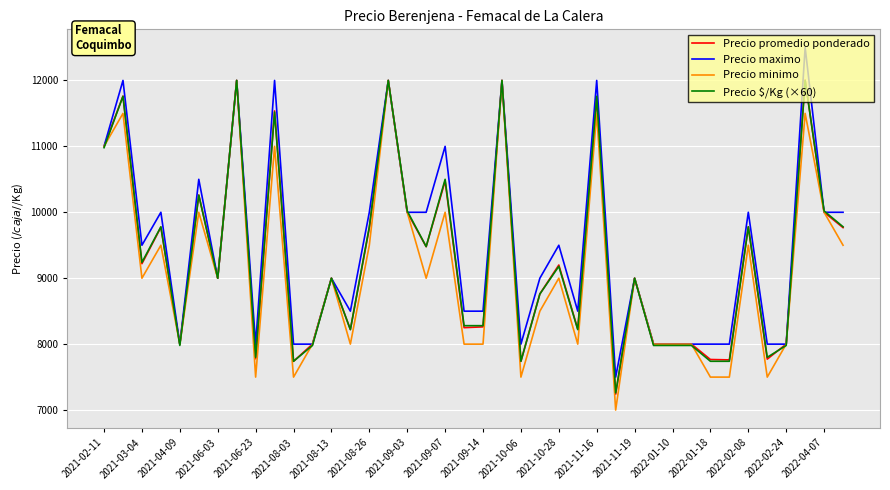

What is the greatest value displayed?

12500